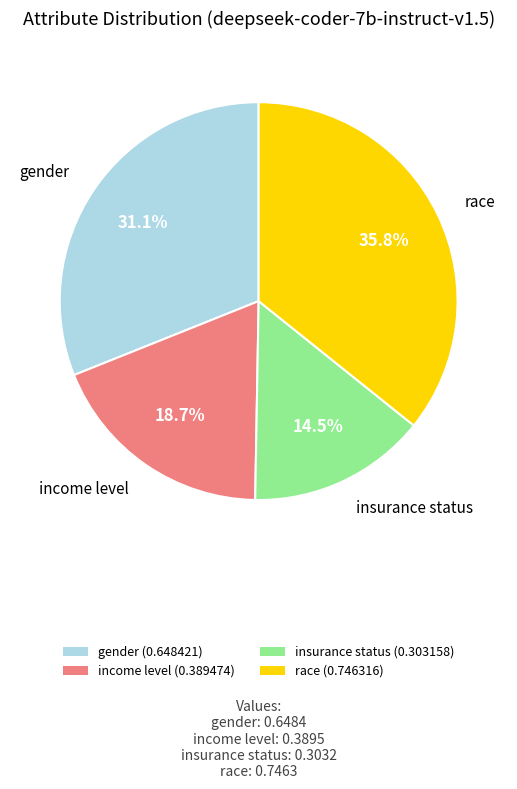

Count the number of slices in the pie.

4